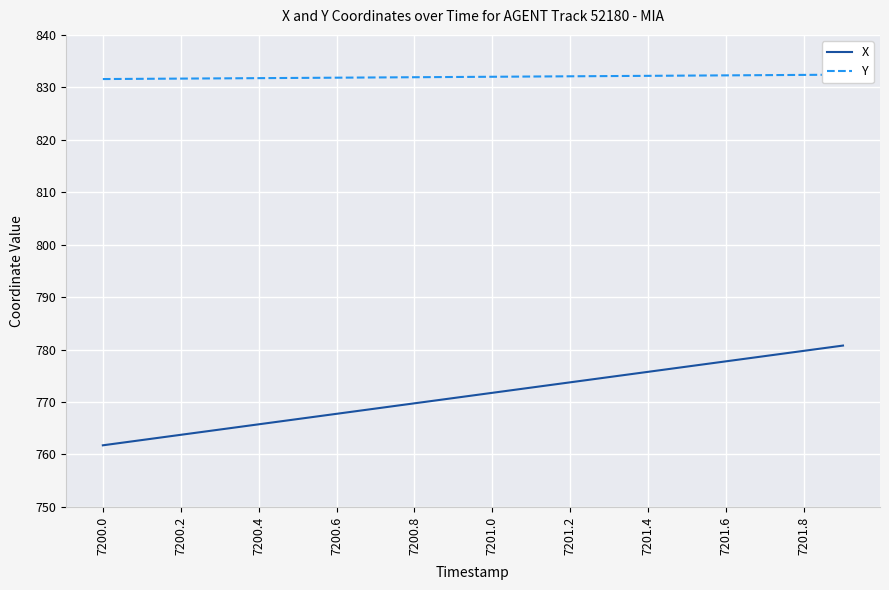

What is the minimum value for Y?

831.6